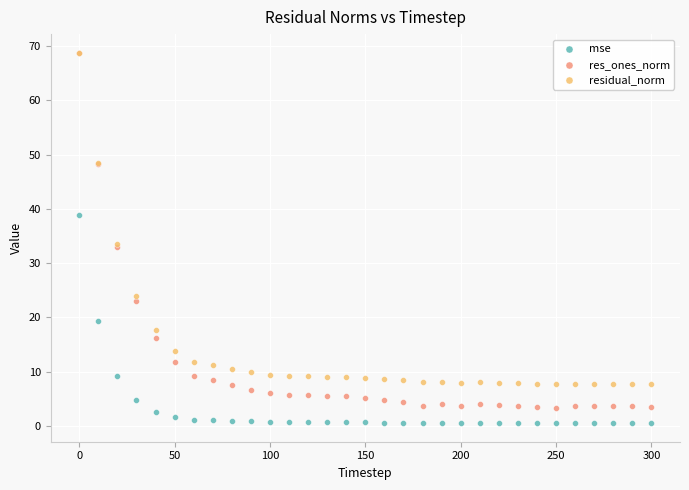

Which series has the widest spread of Y values?

res_ones_norm